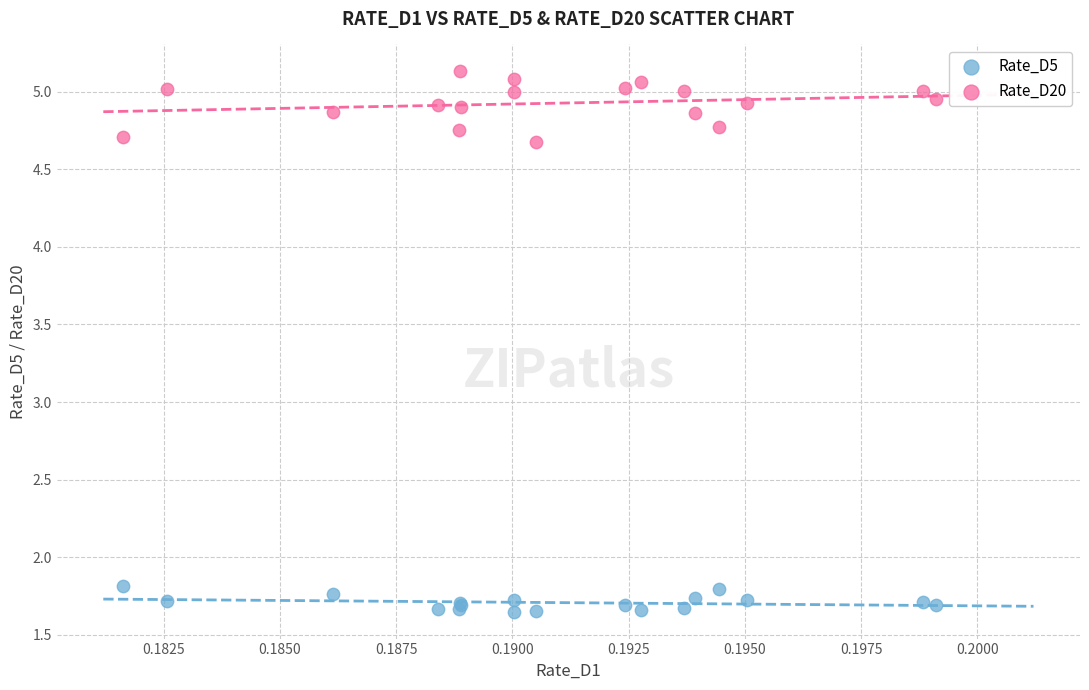

Which series contains the lowest Y value?

Rate_D5